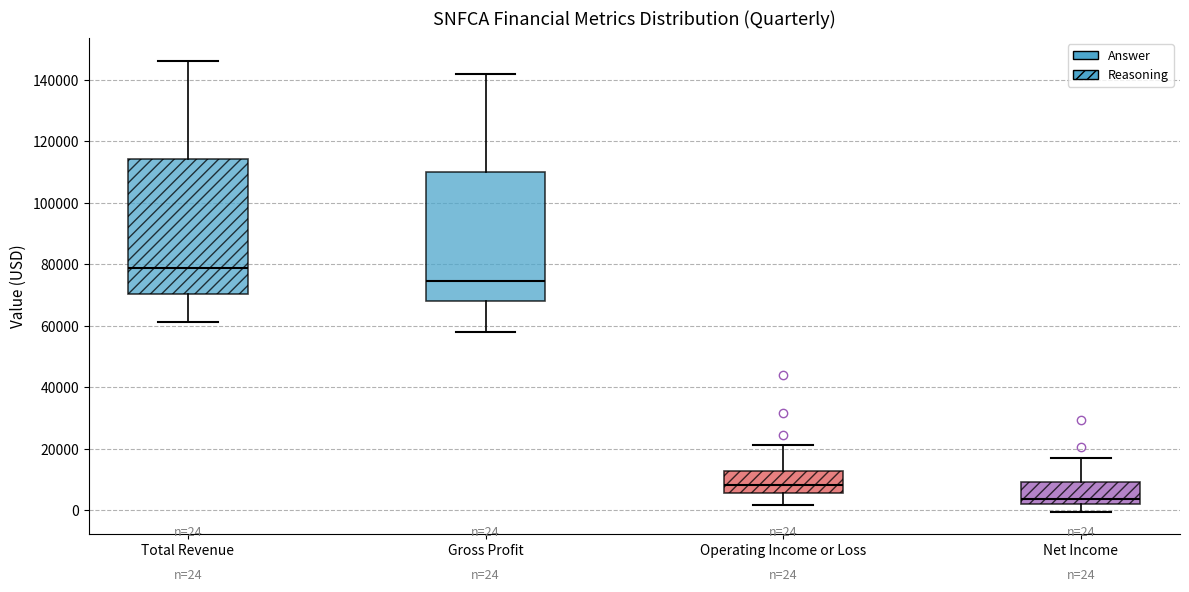

Which box has the highest median line?

Total Revenue